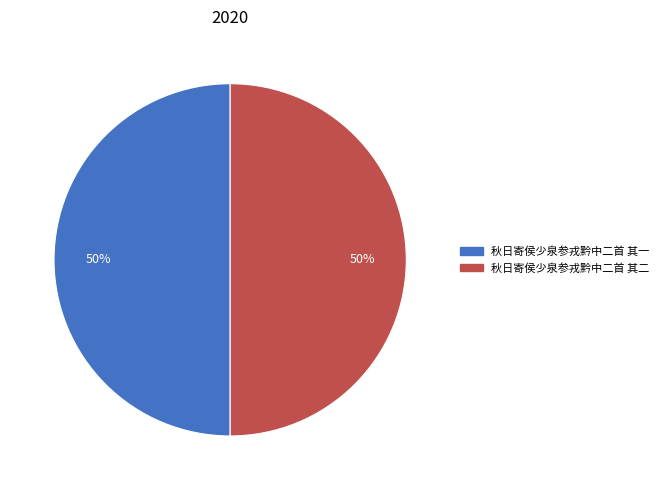

To the nearest percent, what percentage of the pie is 秋日寄侯少泉参戎黔中二首 其二?

50%